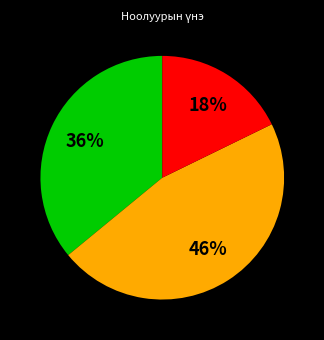

Is there any slice that represents more than half of the pie?

No